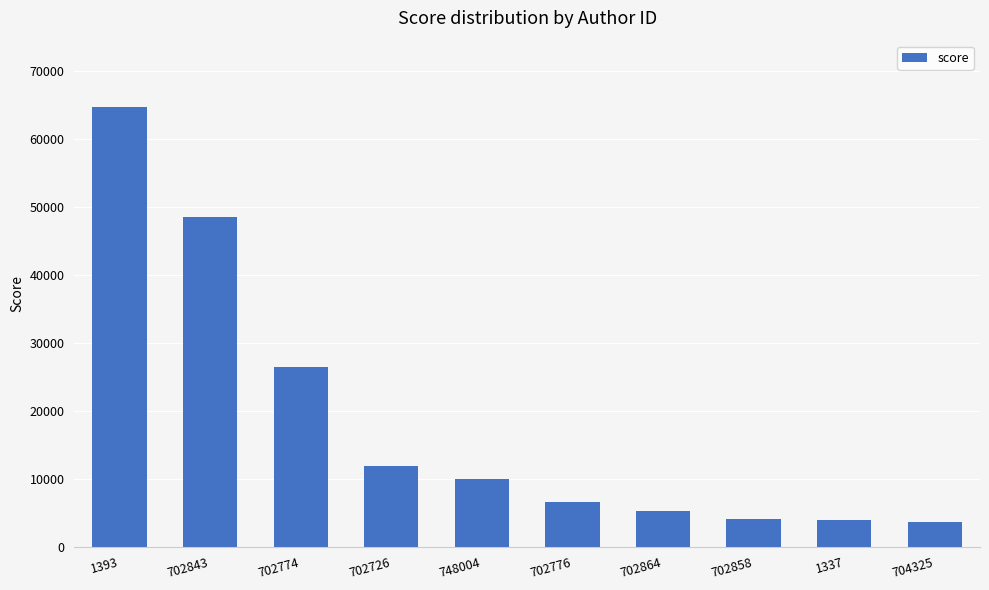

What is the change in value from 1393 to 702858?

-60608.8